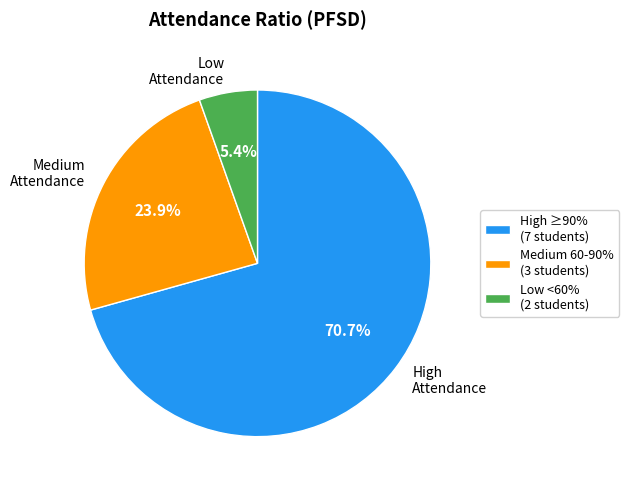

What is the ratio of the value at Medium Attendance to the value at High Attendance?

0.3